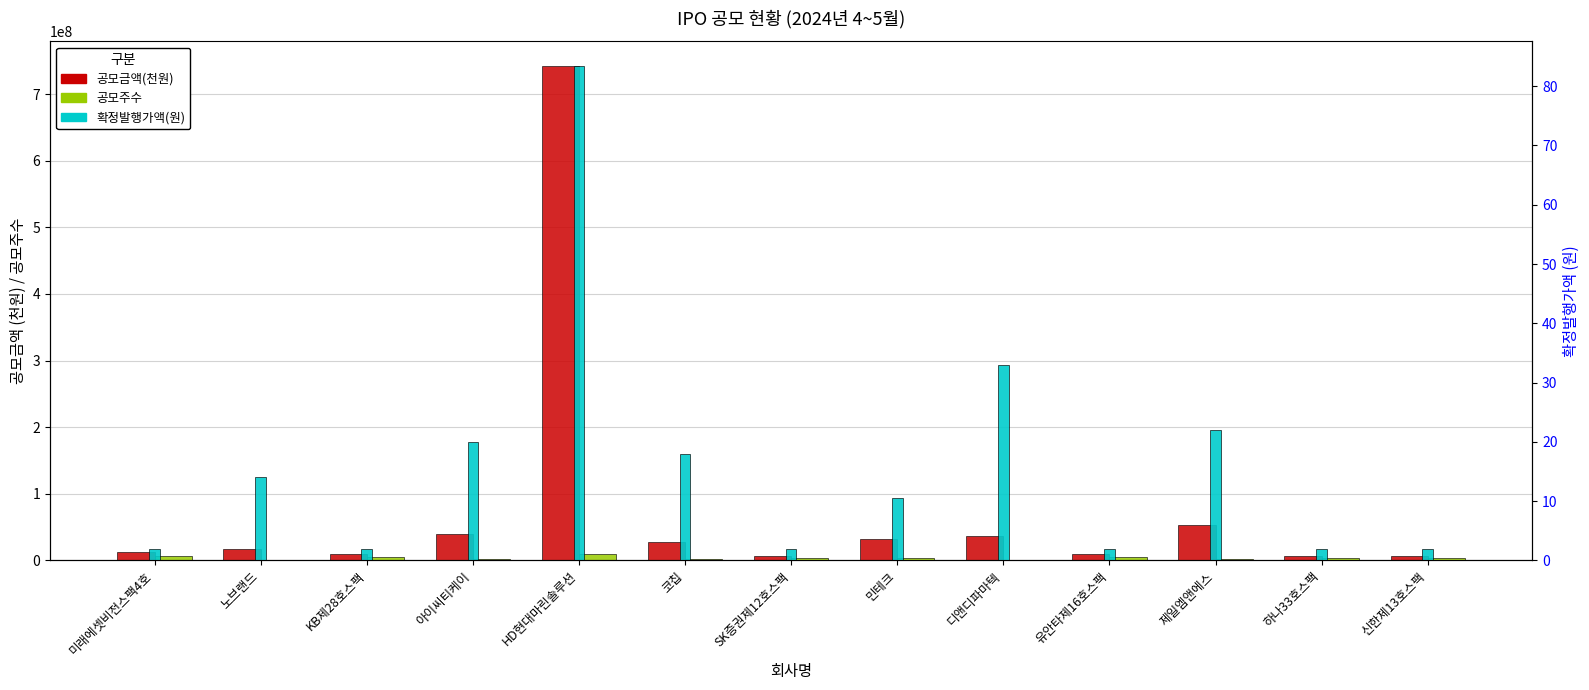

What are all the series names shown in the legend?

공모금액(천원), 공모주수, 확정발행가액(천원)